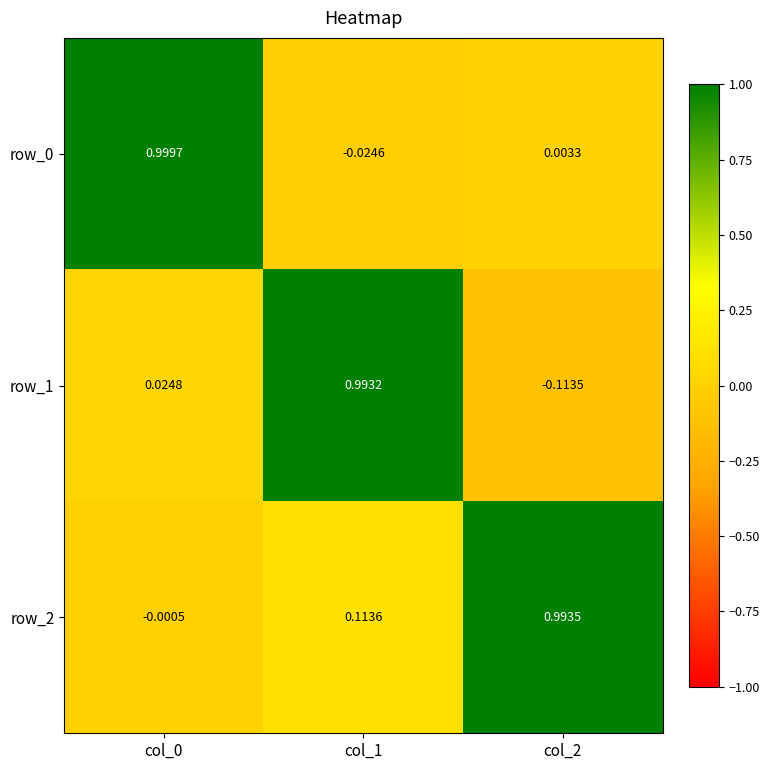

Is the value of row_0 at col_1 greater than the value of row_2 at col_2?

No